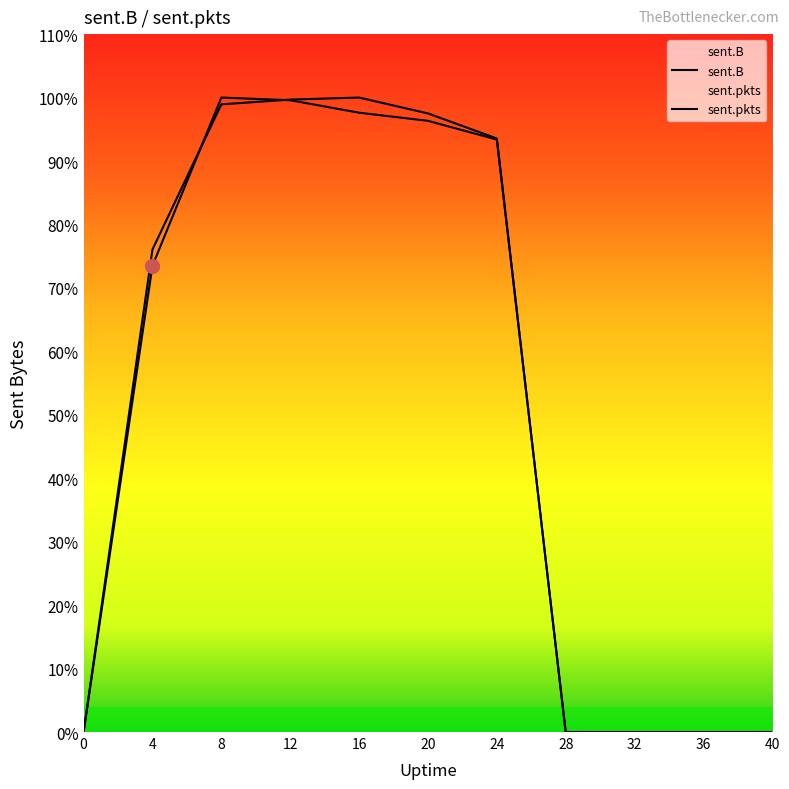

Between which two adjacent categories do sent.pkts and sent.B first intersect?

4 and 8